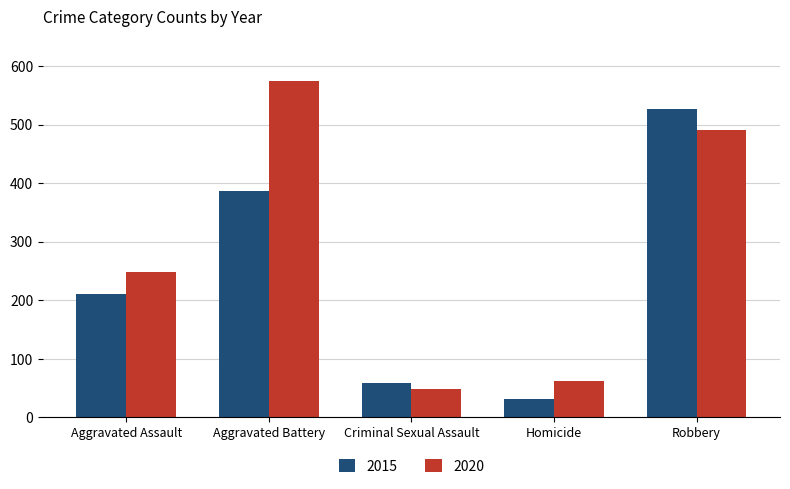

Reading right to left, what are all the values shown in this chart?

2015: Robbery=527	Homicide=32	Criminal Sexual Assault=58	Aggravated Battery=387	Aggravated Assault=210
2020: Robbery=491	Homicide=63	Criminal Sexual Assault=49	Aggravated Battery=574	Aggravated Assault=249